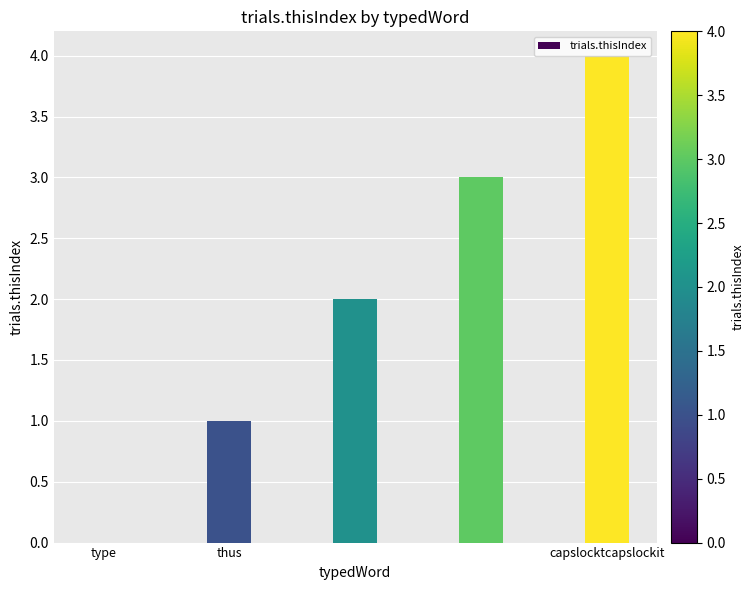

What is the greatest value displayed?

4